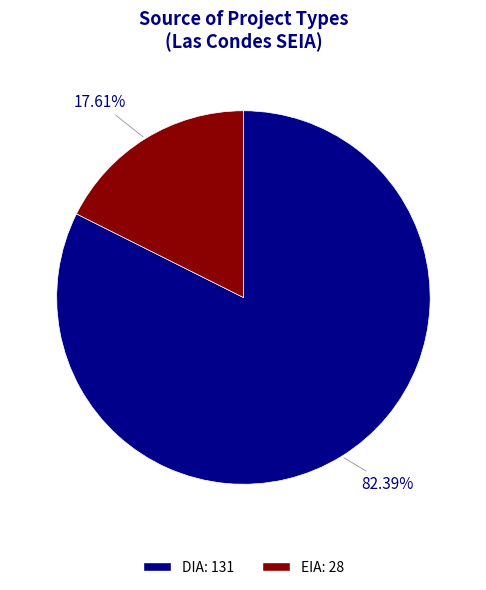

Rank the categories by value from lowest to highest.

EIA, DIA